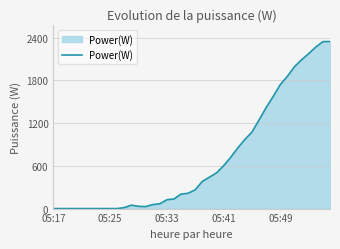

What is the maximum value shown in the chart?

2347